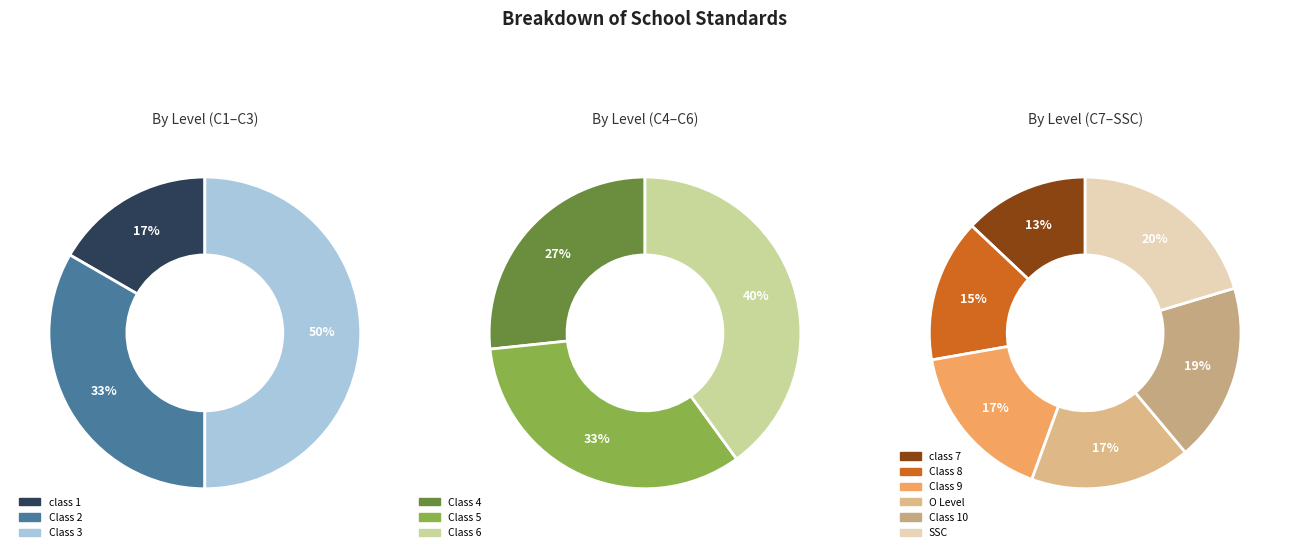

How many segments does this pie chart have?

12